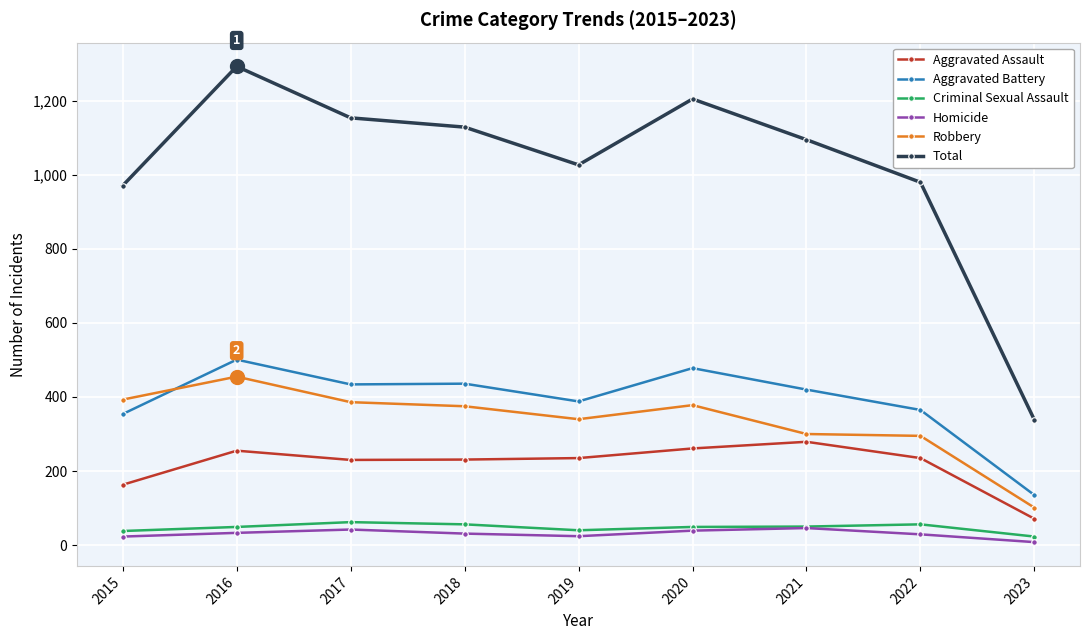

What is the value of the Total point at the 1st from the left?

971